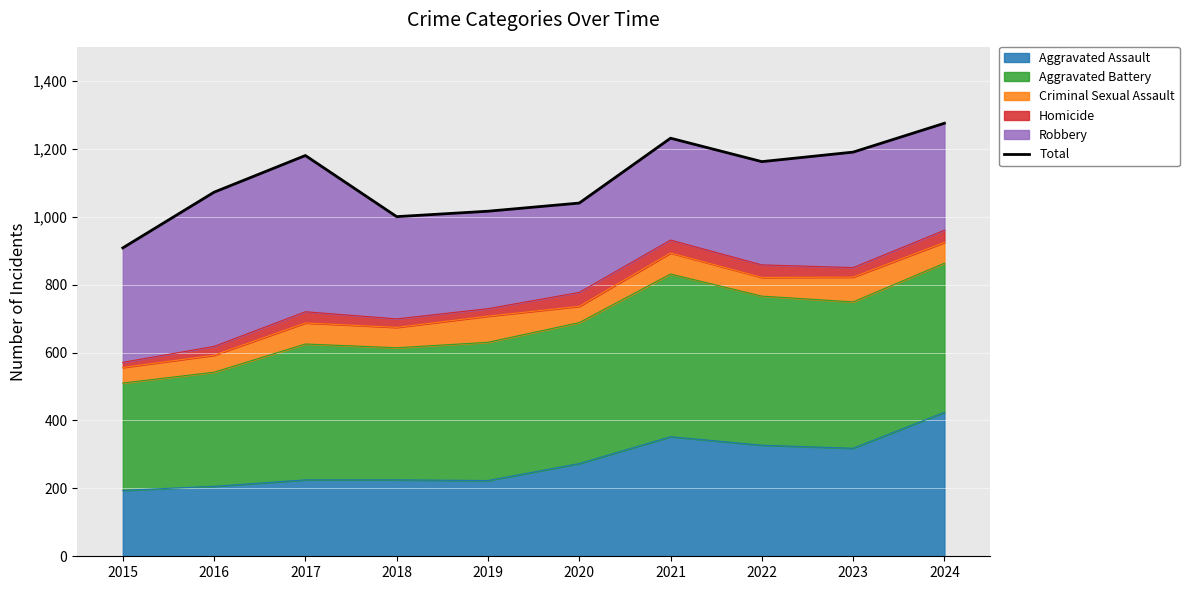

True or false: the data shows 386 at 2021.

False